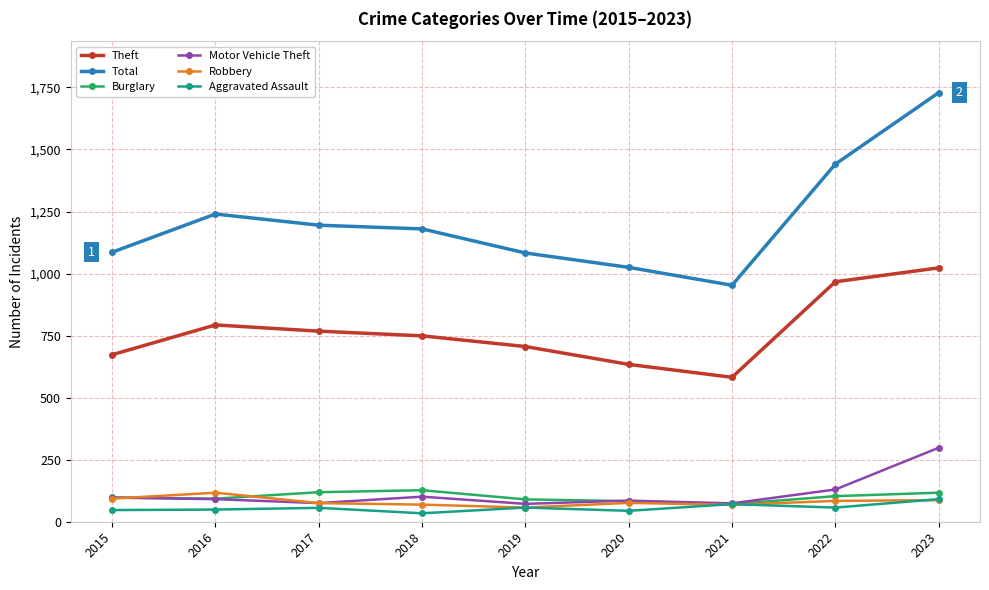

Which label corresponds to the largest value in the chart?

2023